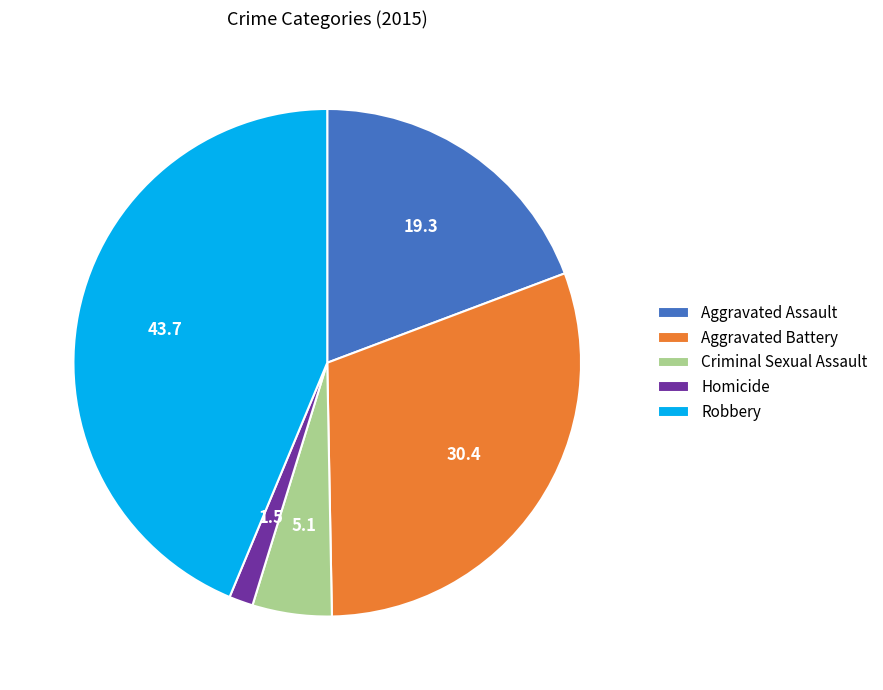

The Homicide slice represents 2% of the pie. True or false?

True